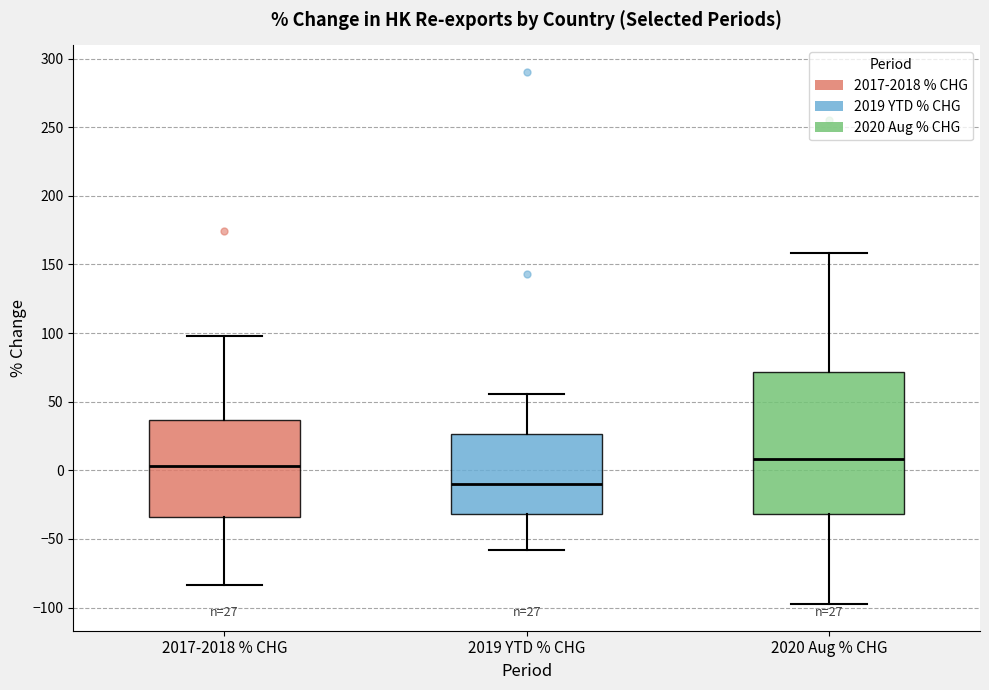

Which box is the tallest, from its lower edge to its upper edge?

2020 Aug % CHG